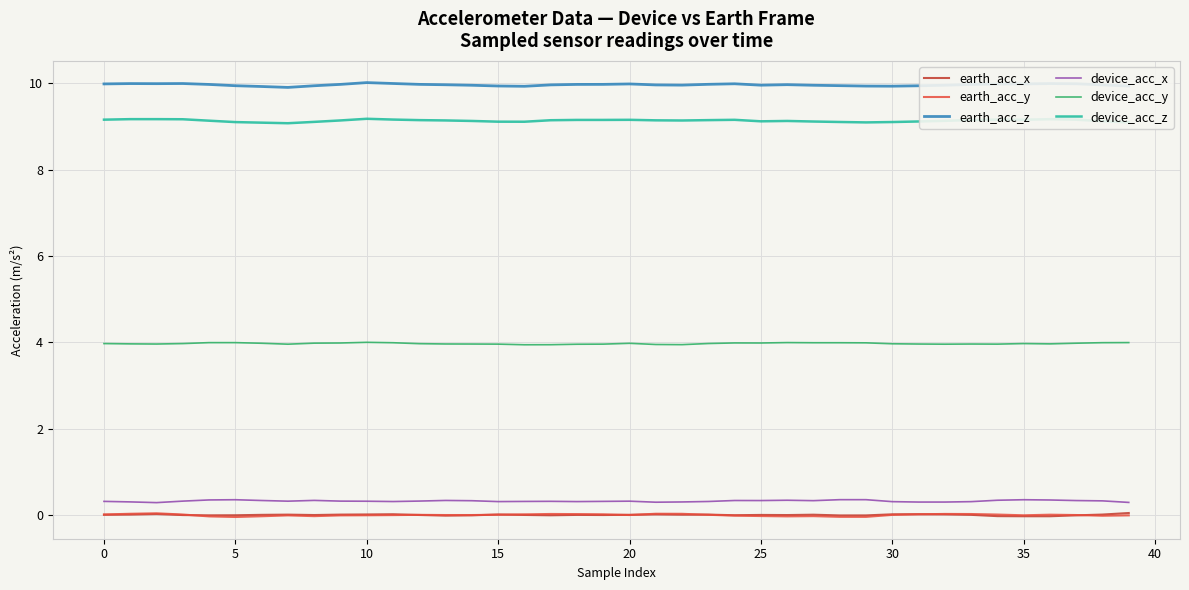

What are all the series names shown in the legend?

earth_acc_x, earth_acc_y, earth_acc_z, device_acc_x, device_acc_y, device_acc_z